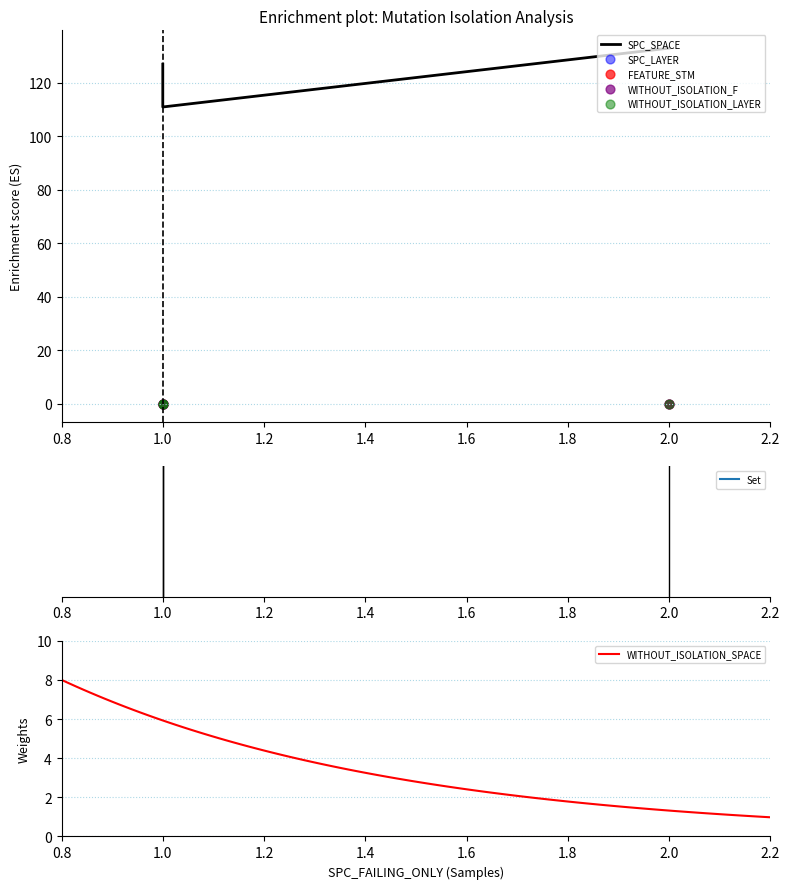

What is the maximum value for WITHOUT_ISOLATION_SPACE?

8.0